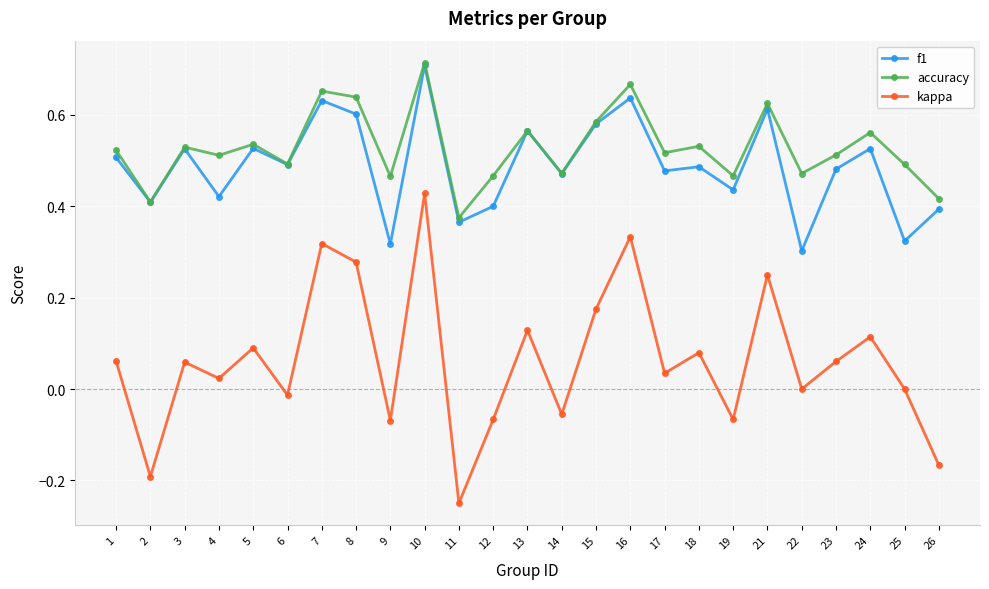

What are all the series names shown in the legend?

f1, accuracy, kappa